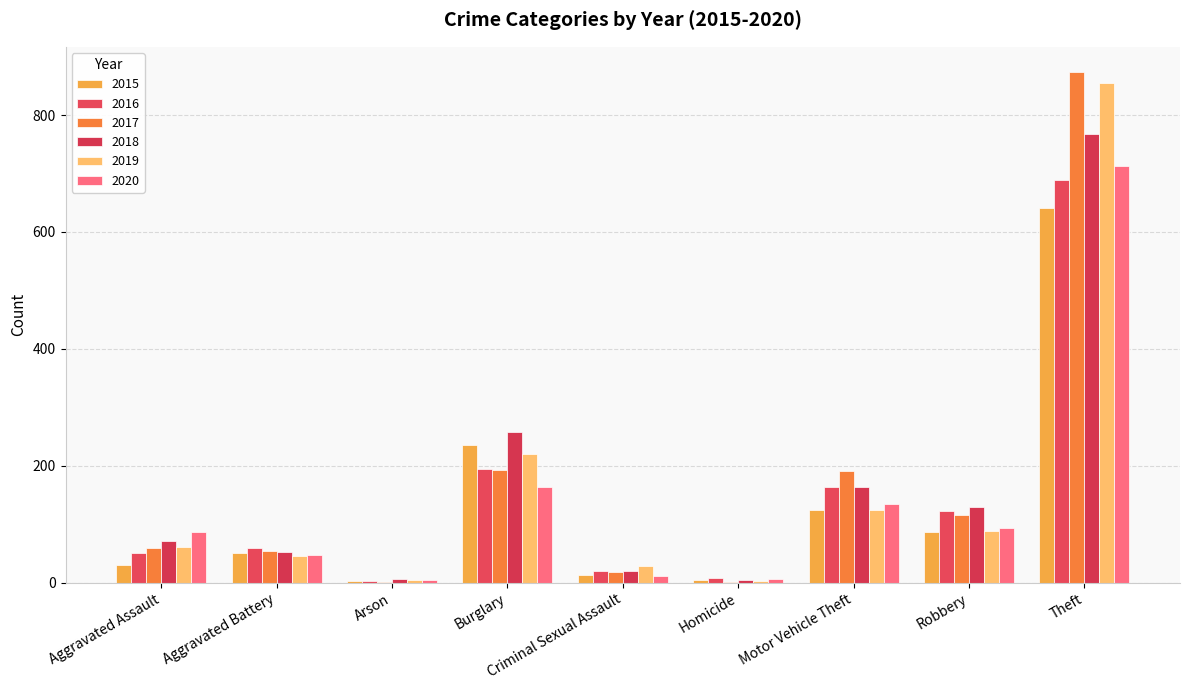

Is it true that 2017 equals 102 at Aggravated Assault?

False